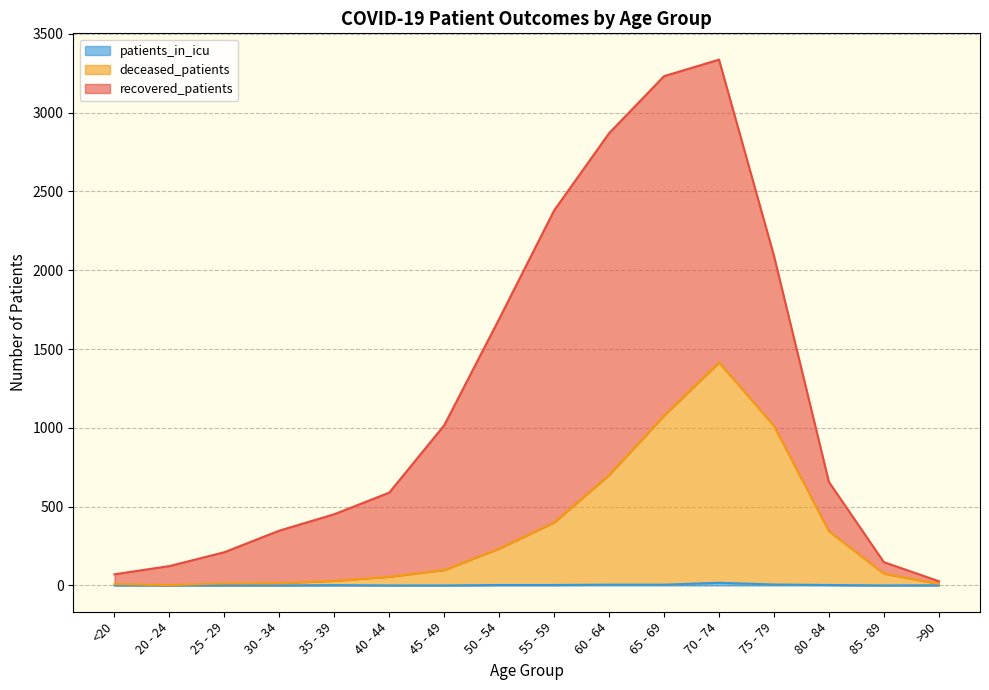

What position from the right is 30 - 34?

13